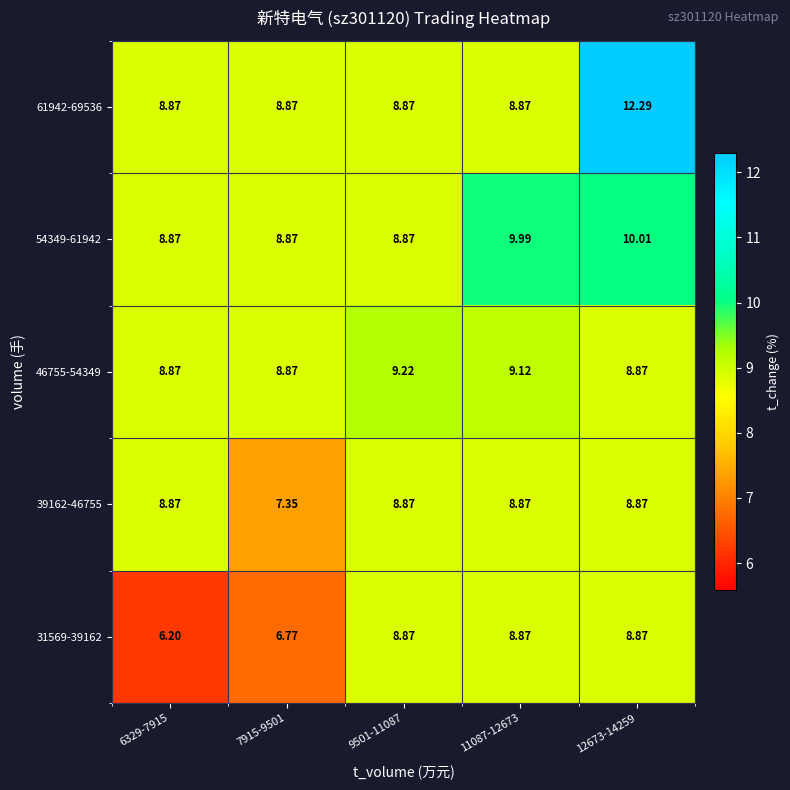

What is the total value across all series at 9501-11087?

44.7